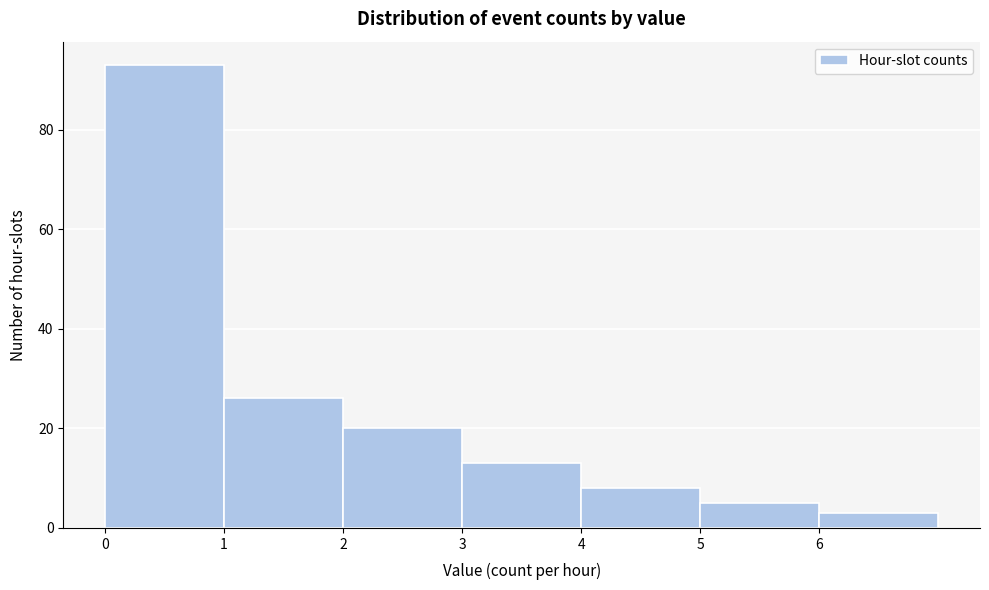

Reading left to right, list every bar in this chart as the range it spans on the x-axis followed by its height. The values are not printed on the chart, so give them approximately, as read against the axis.

0 to 1: 94
1 to 2: 26
2 to 3: 20
3 to 4: 14
4 to 5: 8
5 to 6: 6
6 to 7: 4